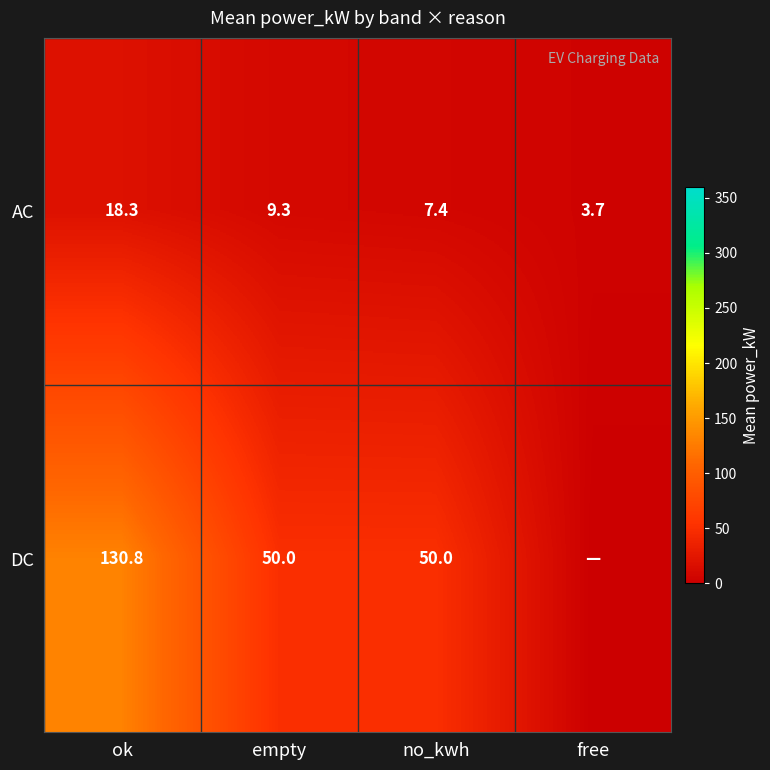

At how many categories does at least one series exceed 126?

1